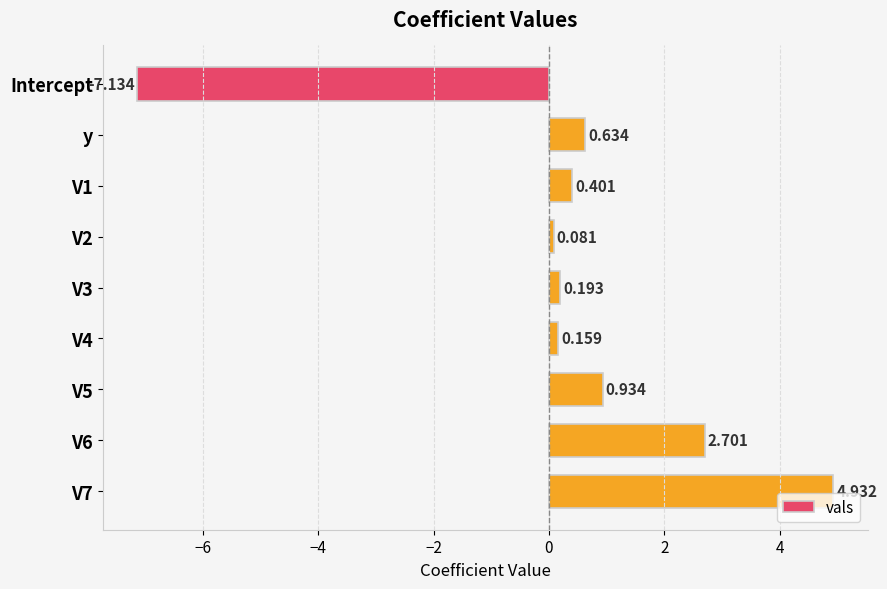

Which has a higher value, y or V4?

y